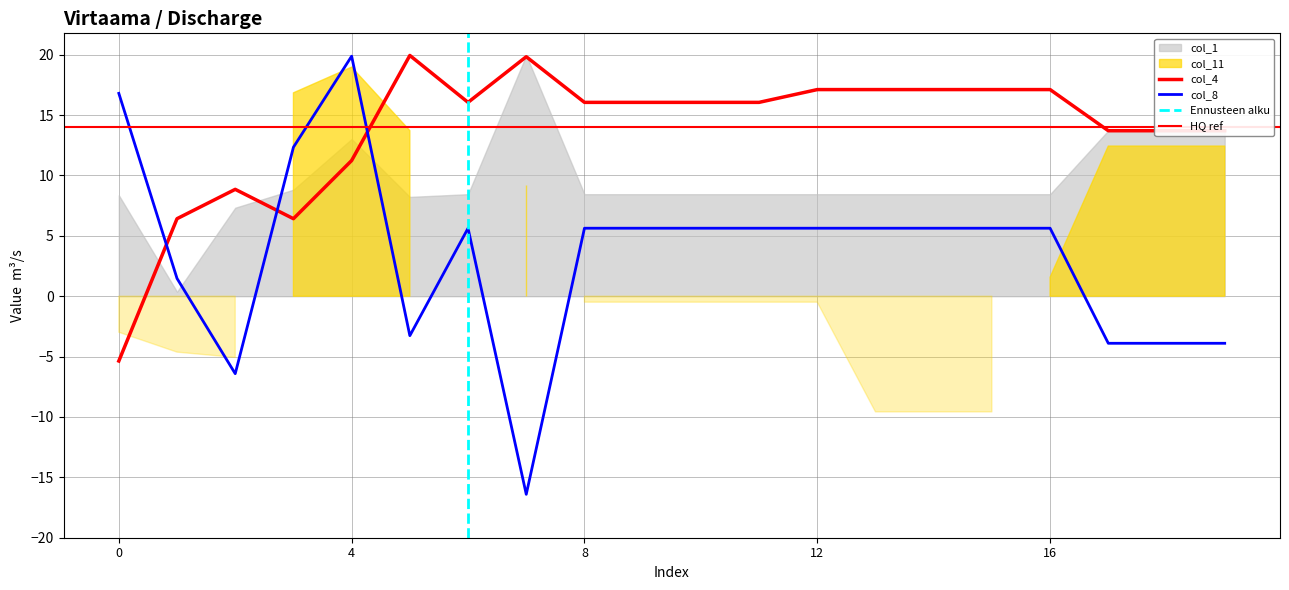

At which category does col_4 reach its first local valley?

3